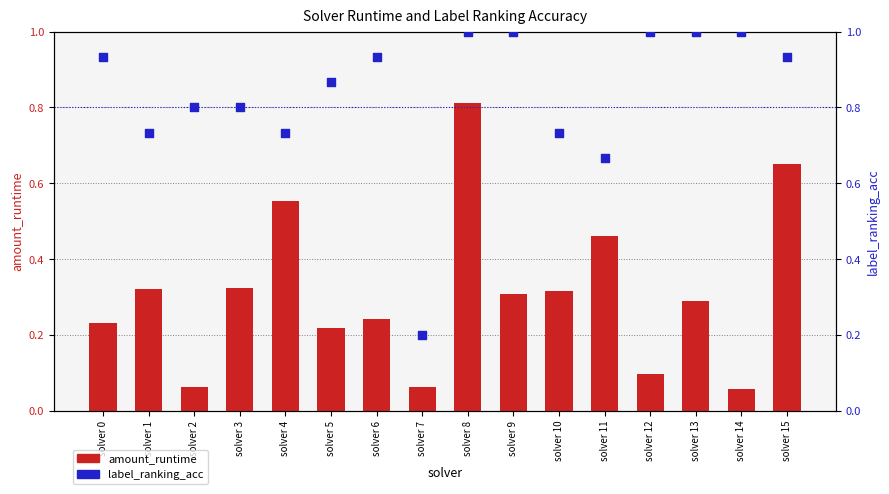

Is the value of label_ranking_acc at solver 12 greater than the value of amount_runtime at solver 8?

Yes